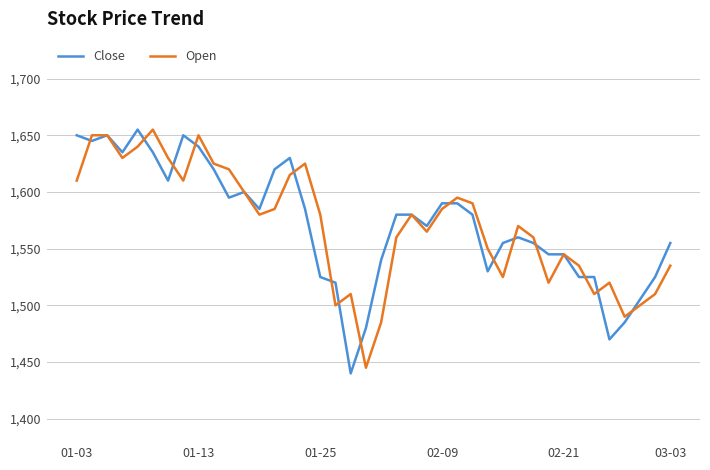

What is the maximum value shown in the chart?

1655